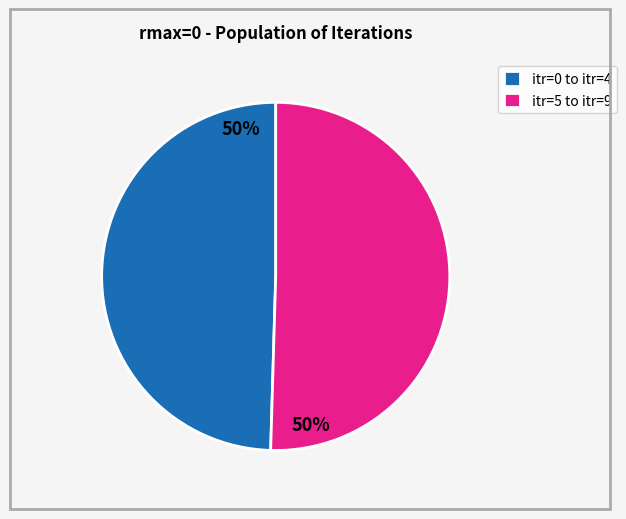

To the nearest percent, what is the combined percentage of itr=5 to itr=9 and itr=0 to itr=4?

100%